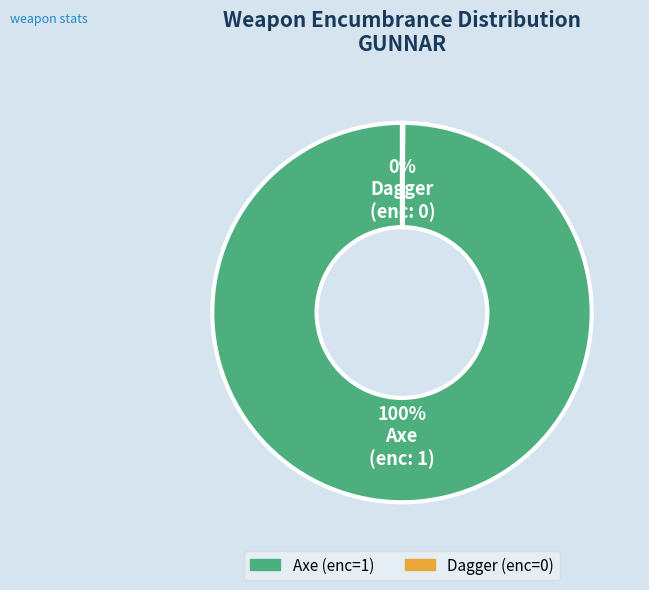

Is it true that Axe is 90% of the pie?

False